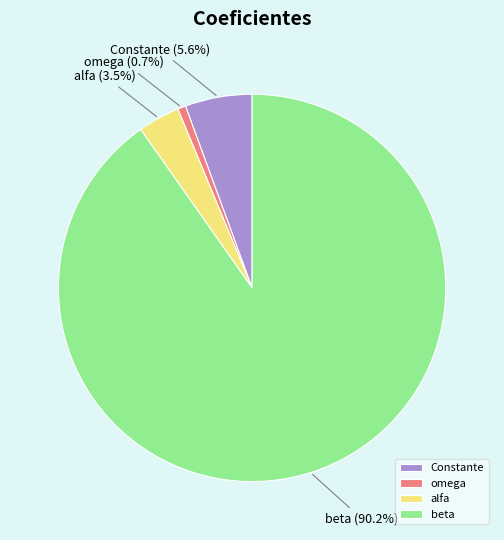

To the nearest percent, what is the combined percentage of beta and omega?

91%